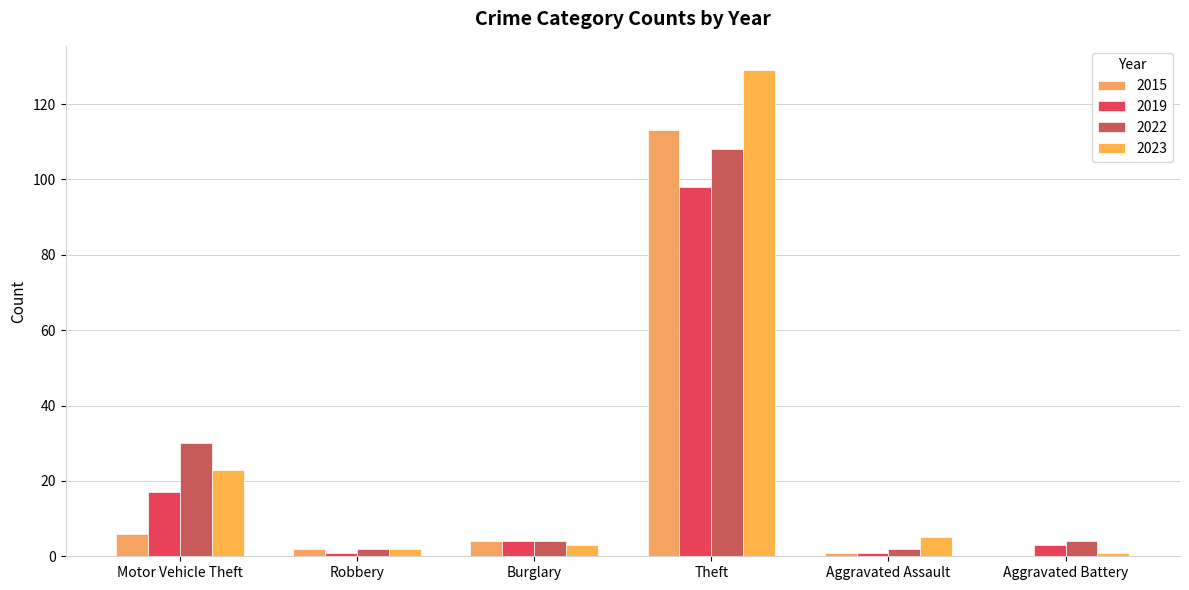

What is the average value of the 2015 series?

21